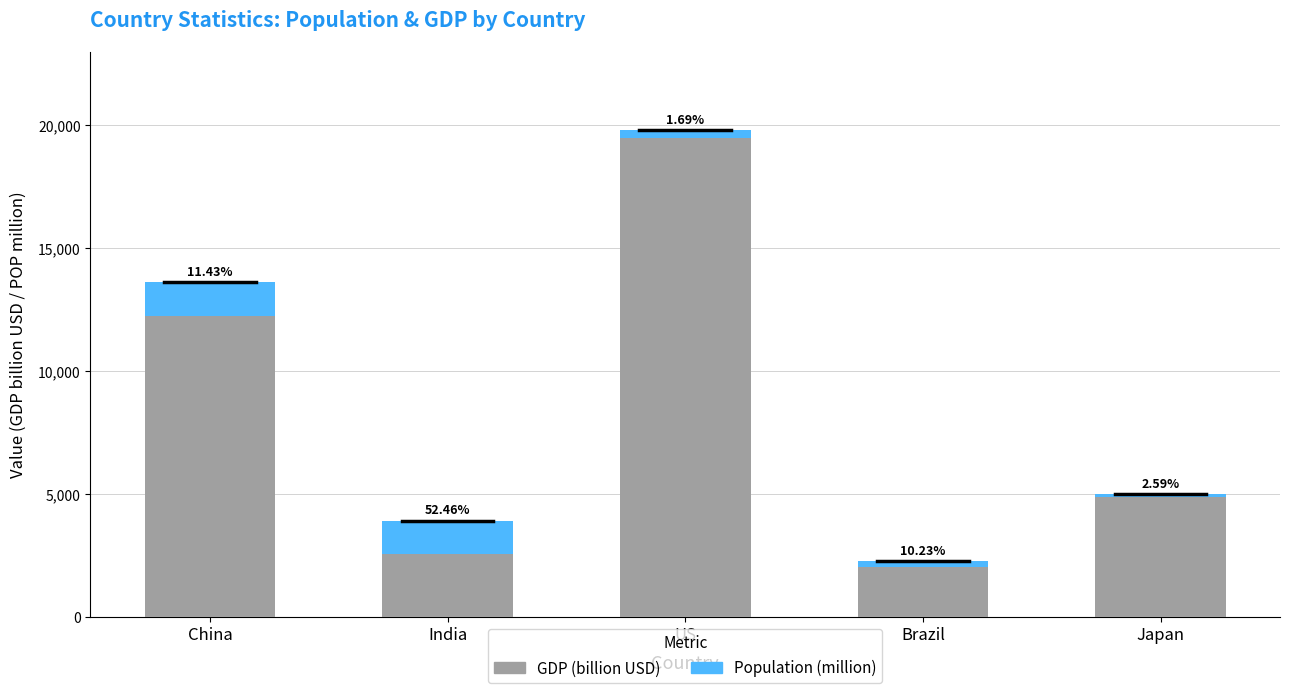

Is it true that Population (million) equals 329.7 at US?

True